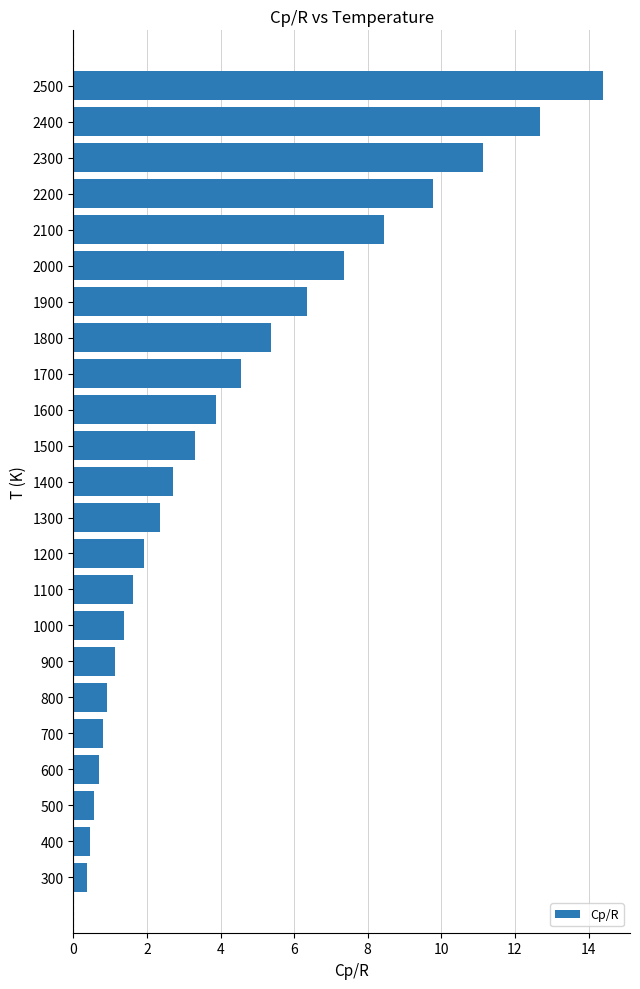

What is the ratio of the value at 2400 to the value at 1100?

7.8